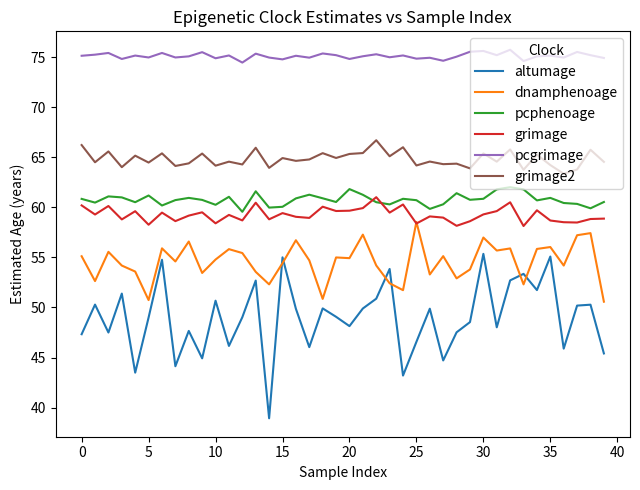

What is the greatest value displayed?

75.8